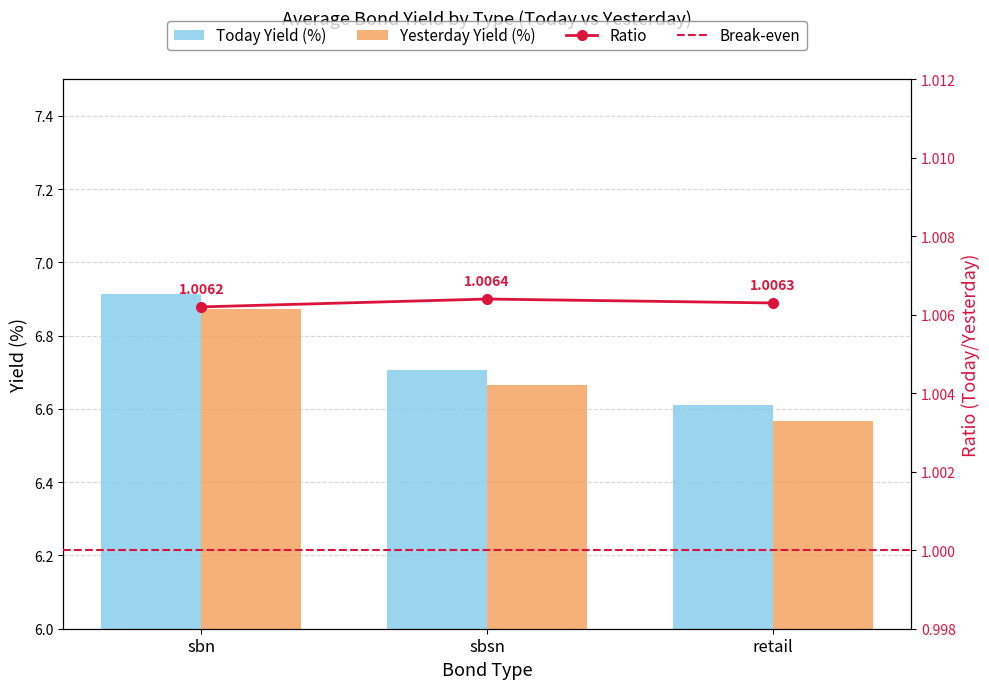

What is the label of the 1st bar from the left?

sbn